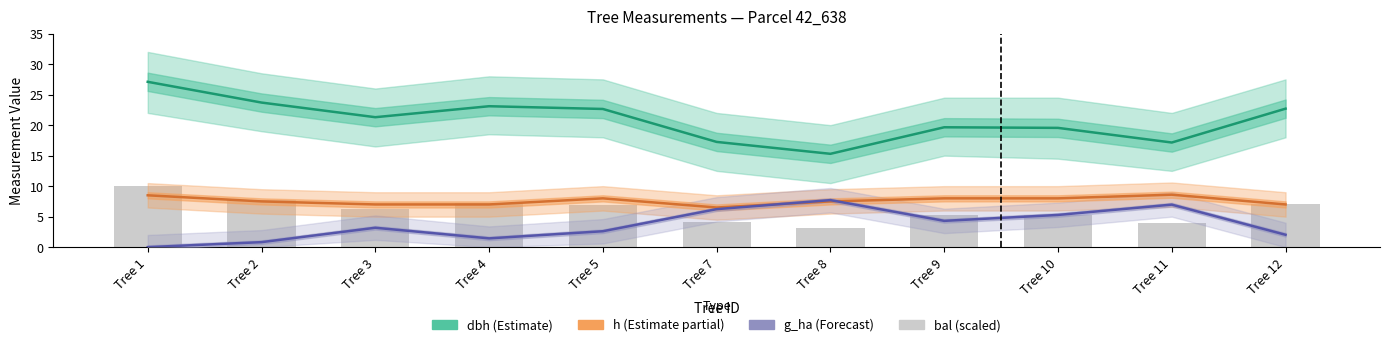

Which series has the widest spread of values?

dbh (Estimate)